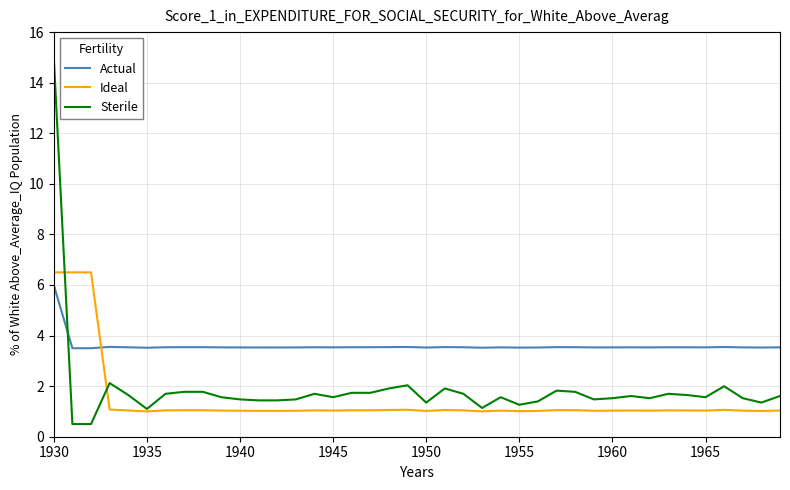

How many times do Sterile and Actual cross each other?

1